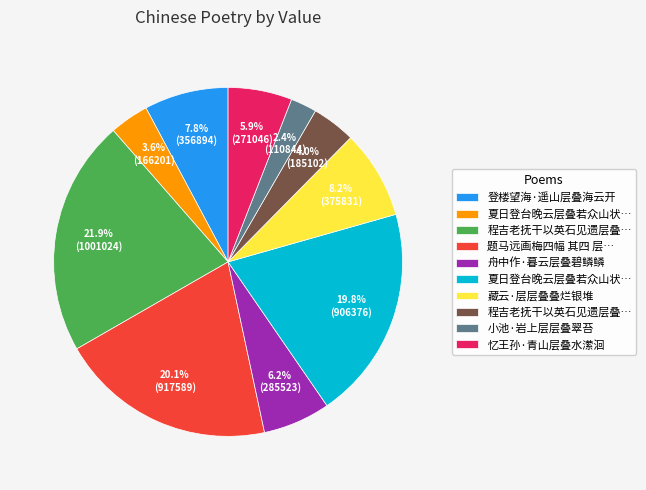

Is there any slice that represents more than half of the pie?

No